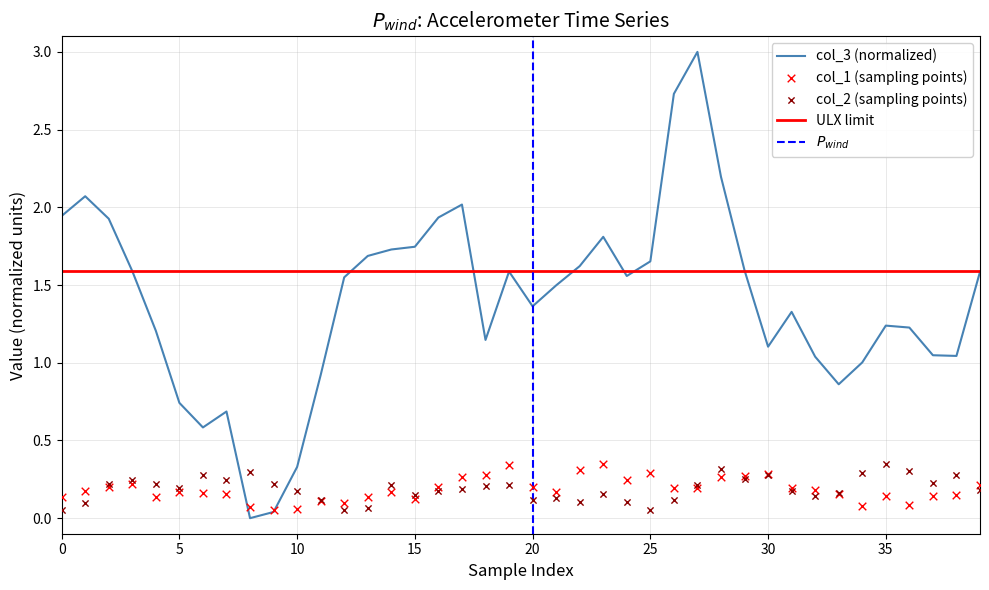

At how many categories does at least one series exceed 1?

32